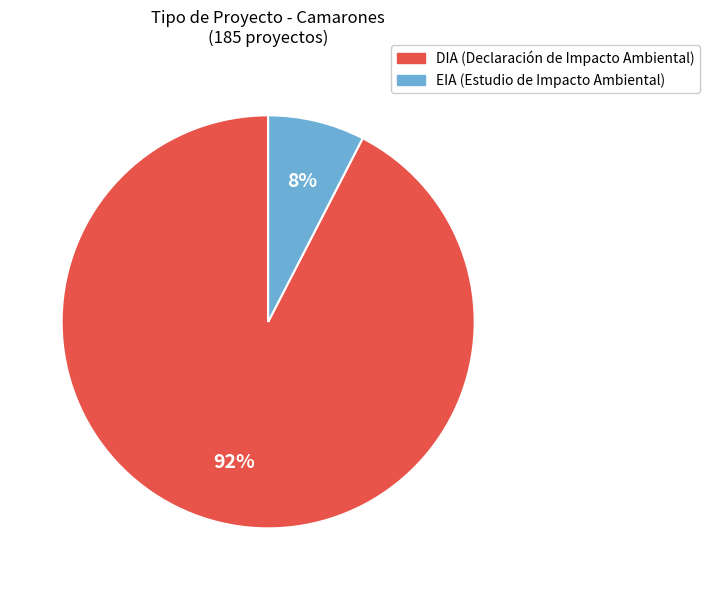

To the nearest percent, what is the combined percentage of EIA and DIA?

100%